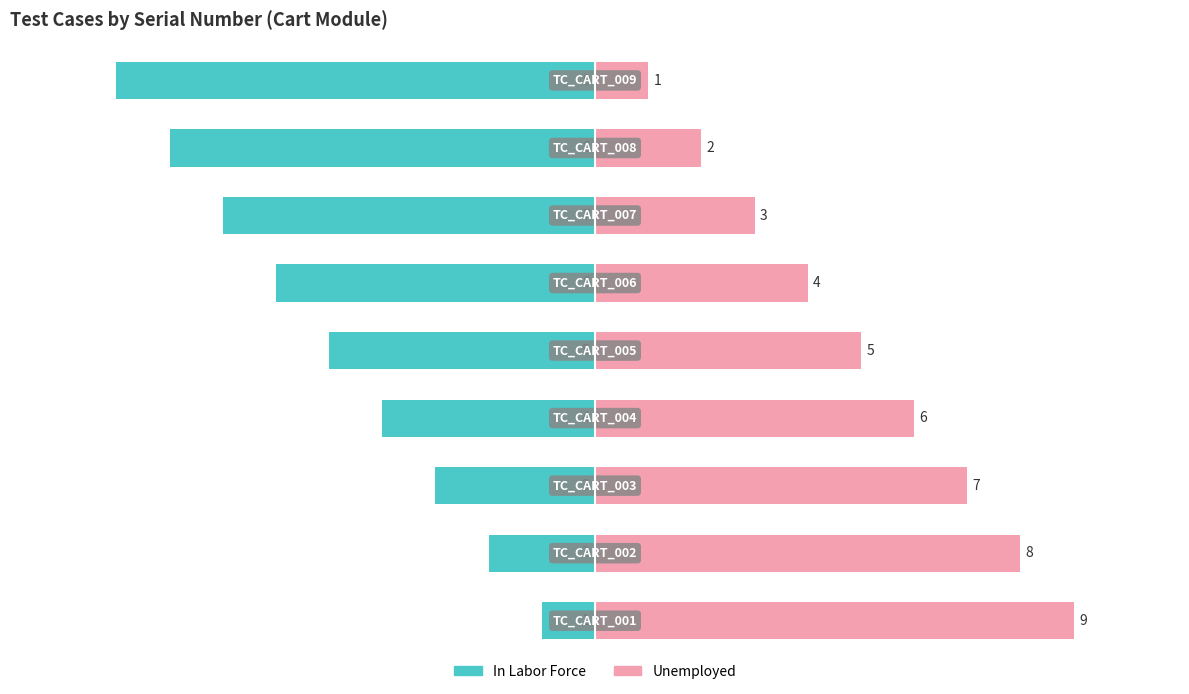

What is the difference between the maximum and second lowest values in the In Labor Force series?

7